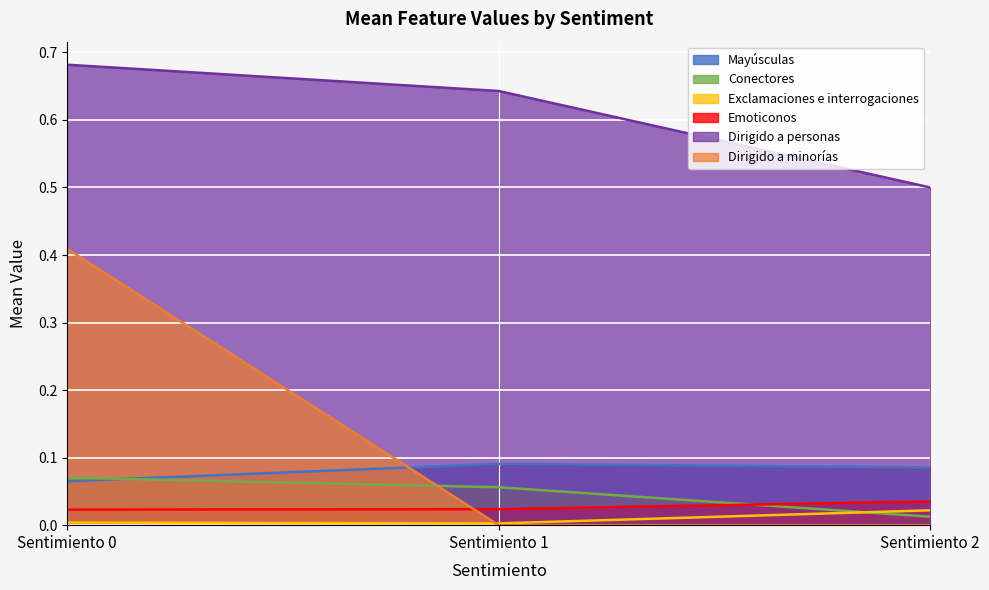

At which label does Exclamaciones e interrogaciones reach its peak?

Sentimiento 2